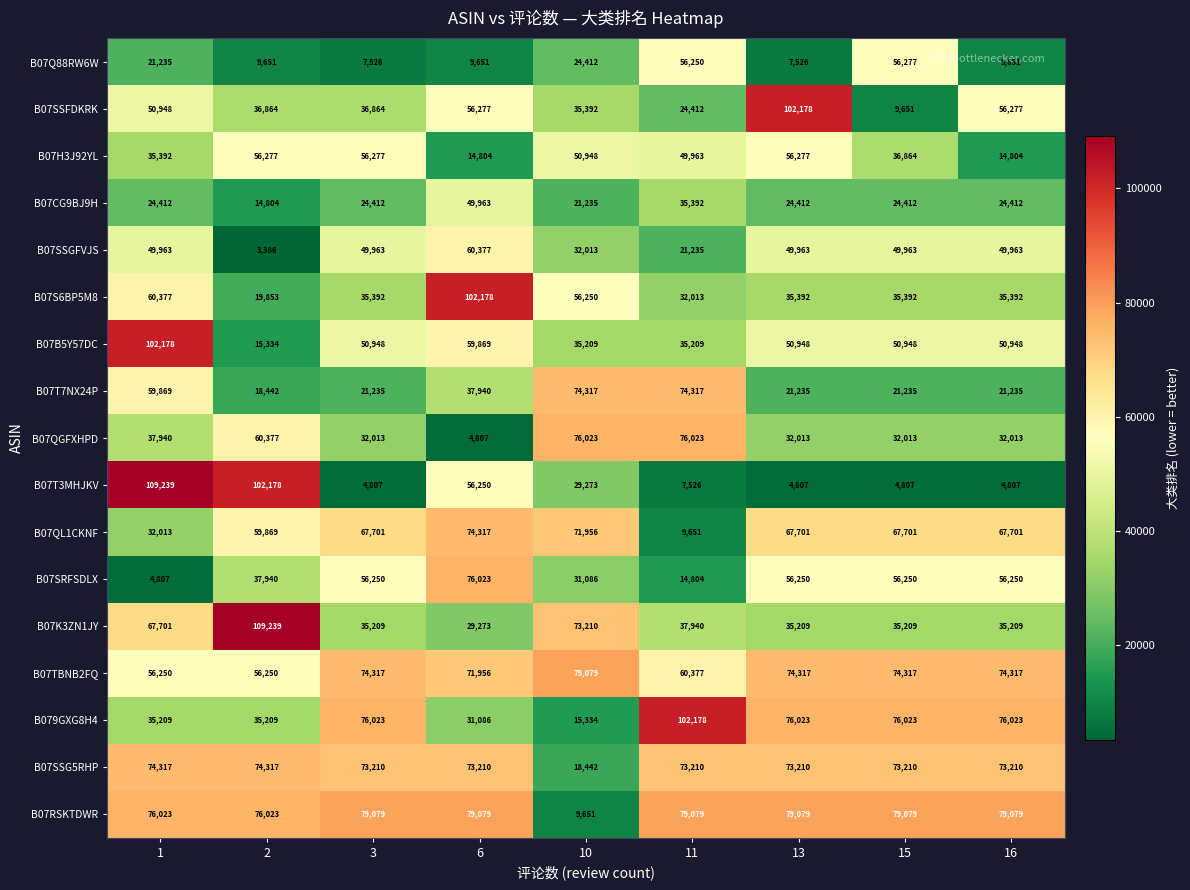

How many values in the B07QL1CKNF series are below 67701?

3